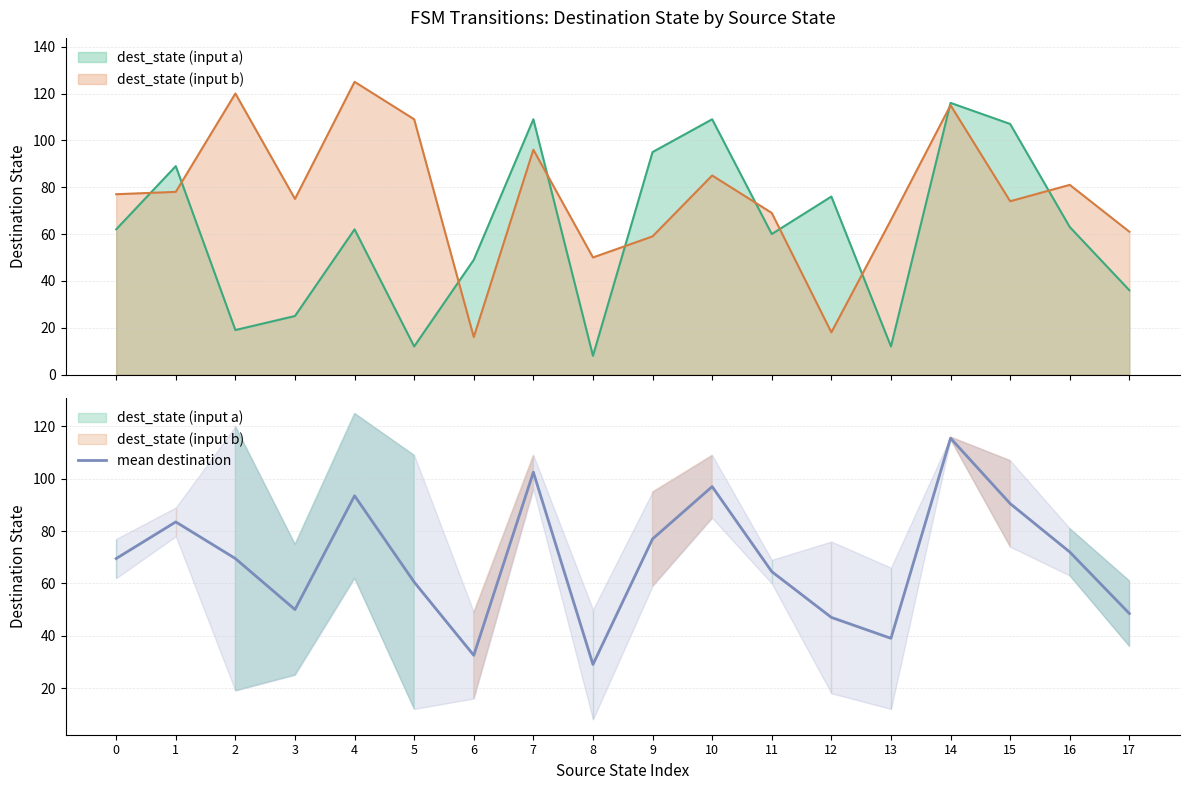

What is the approximate value at 14?

115.5